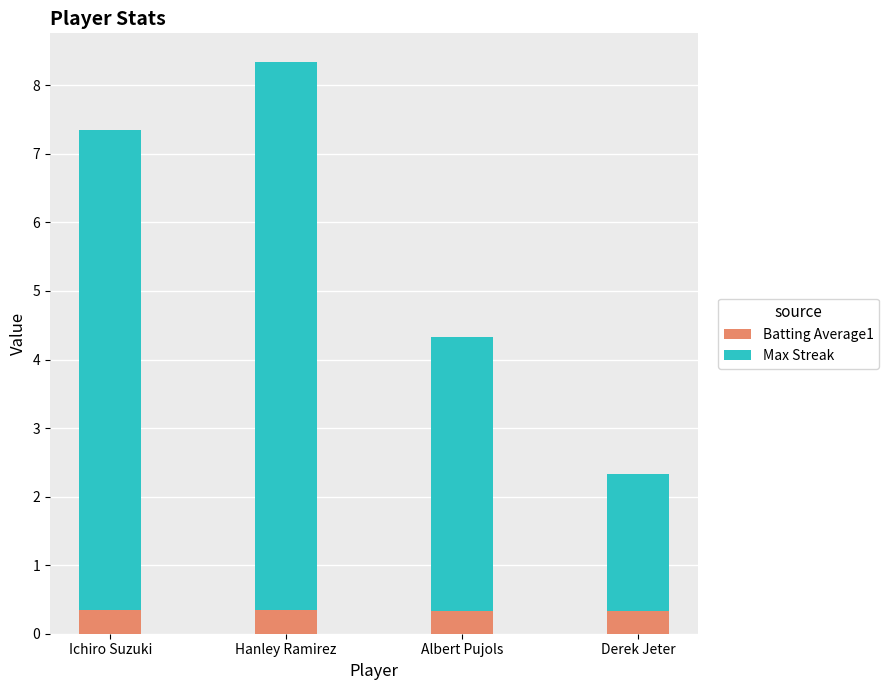

What is the total value across all series at Derek Jeter?

2.3